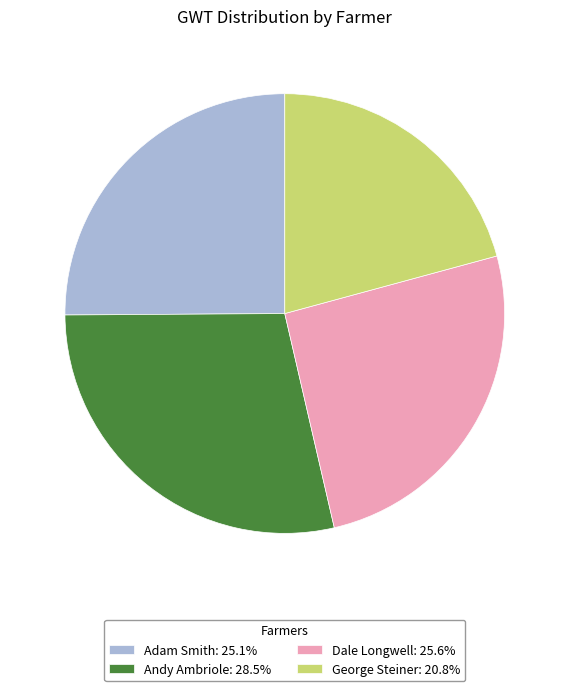

Approximately how many times larger is the value at Andy Ambriole: 28.5% compared to George Steiner: 20.8%?

1.4